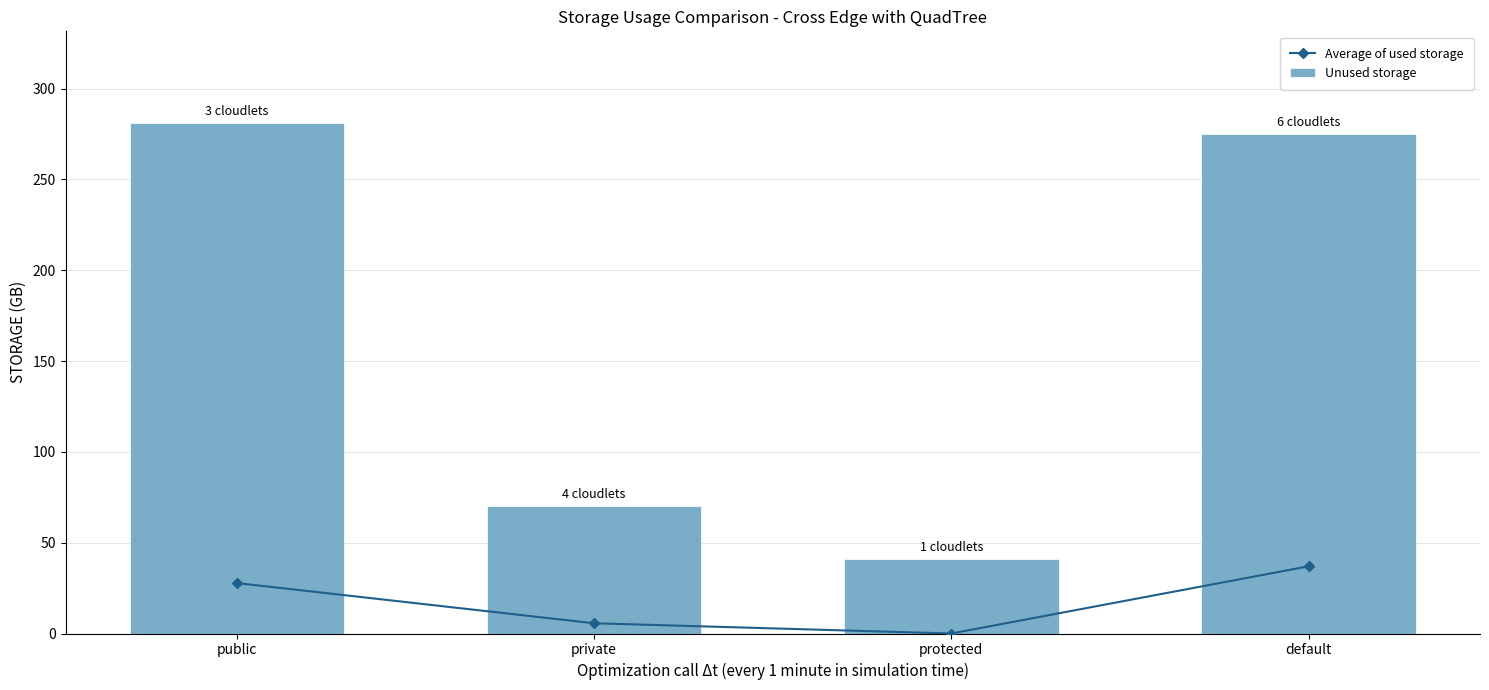

What are all the series names shown in the legend?

Average of used storage, Unused storage